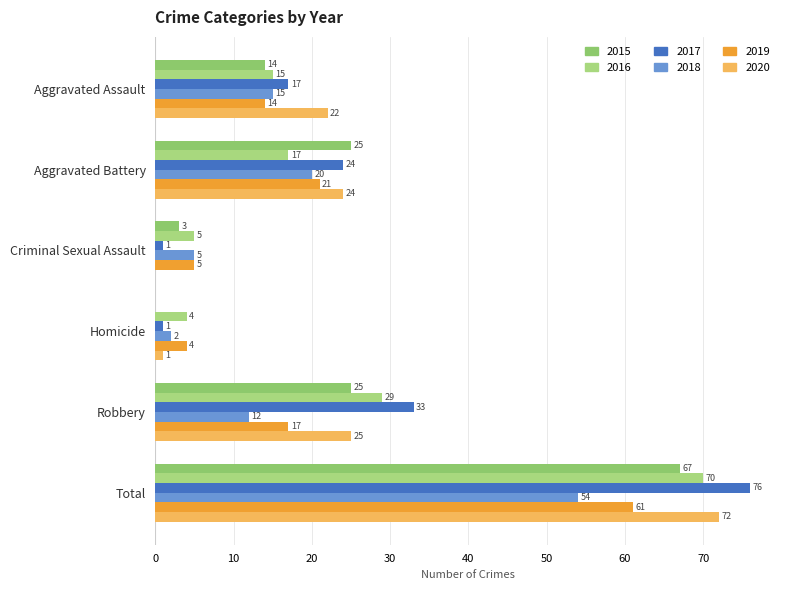

What is the difference between the maximum and minimum values in the 2016 series?

66